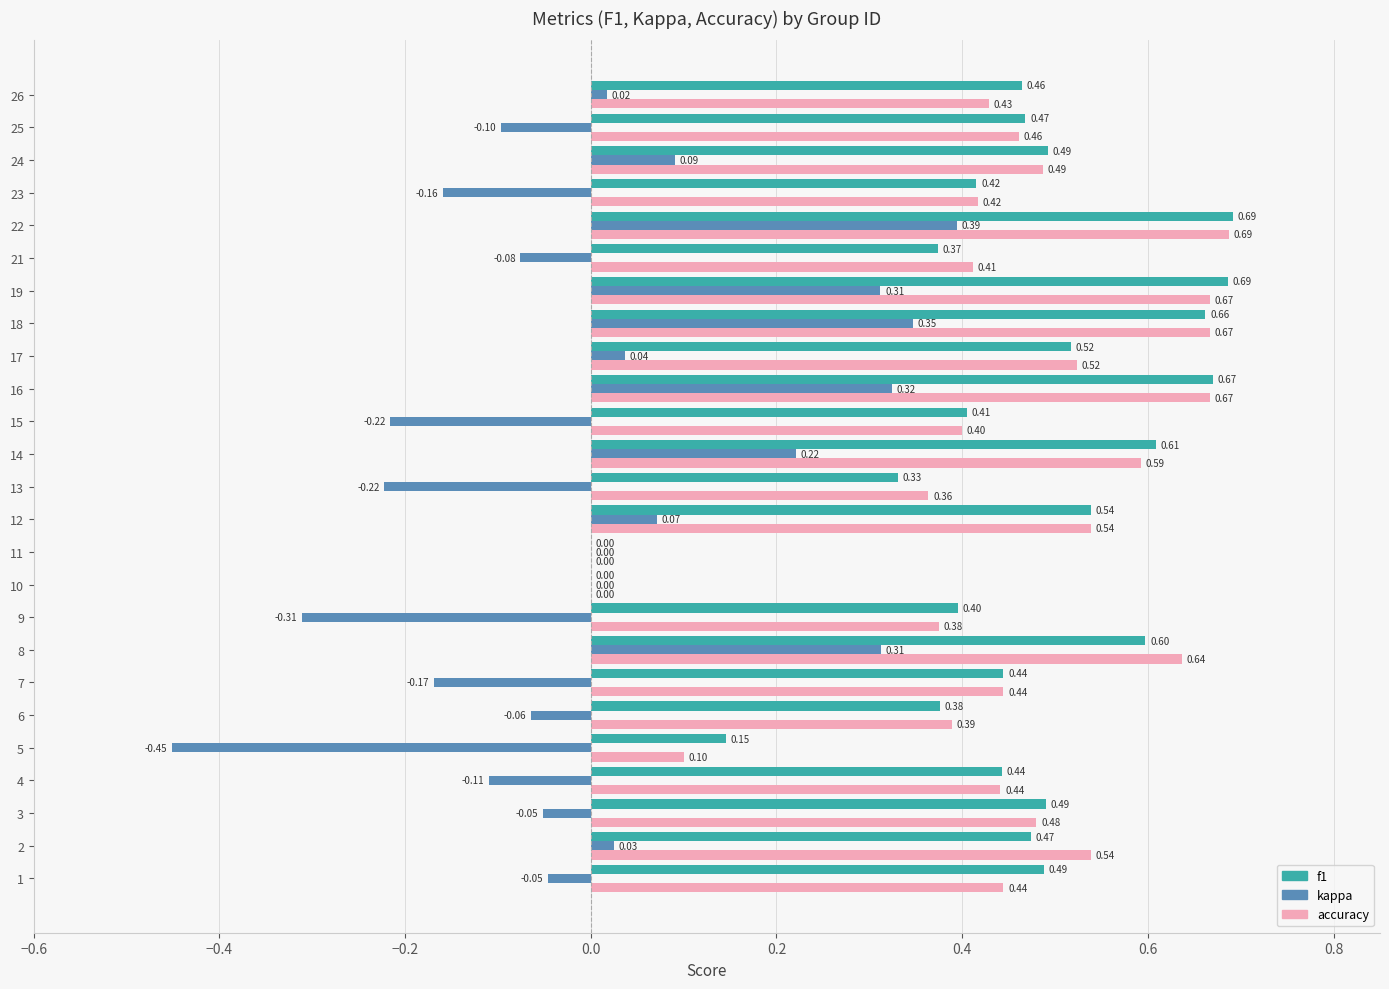

What is the sum of all accuracy values?

11.2